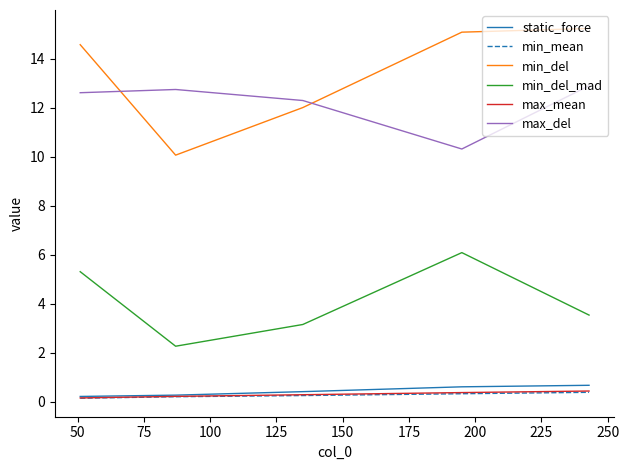

Which series has the largest total across all categories?

min_del